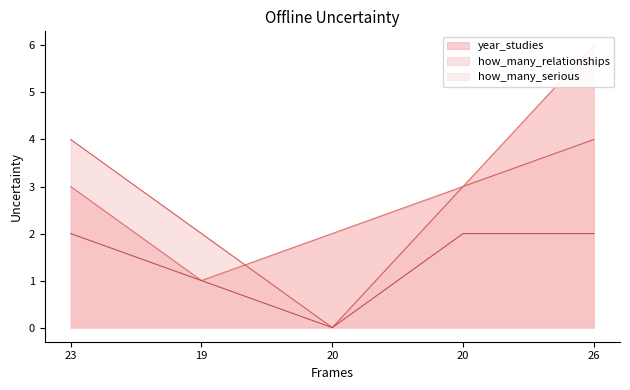

Reading right to left, extract all data points from this chart.

year_studies: 6	3	2	1	3
how_many_relationships: 4	3	0	2	4
how_many_serious: 2	2	0	1	2